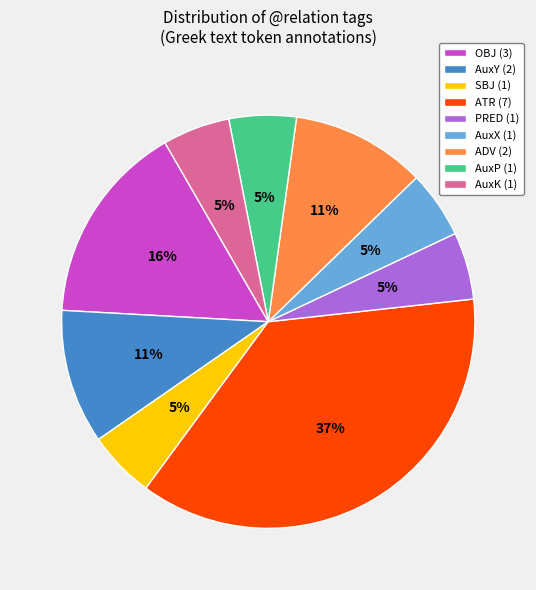

Which category has the biggest portion of the pie?

ATR (7)